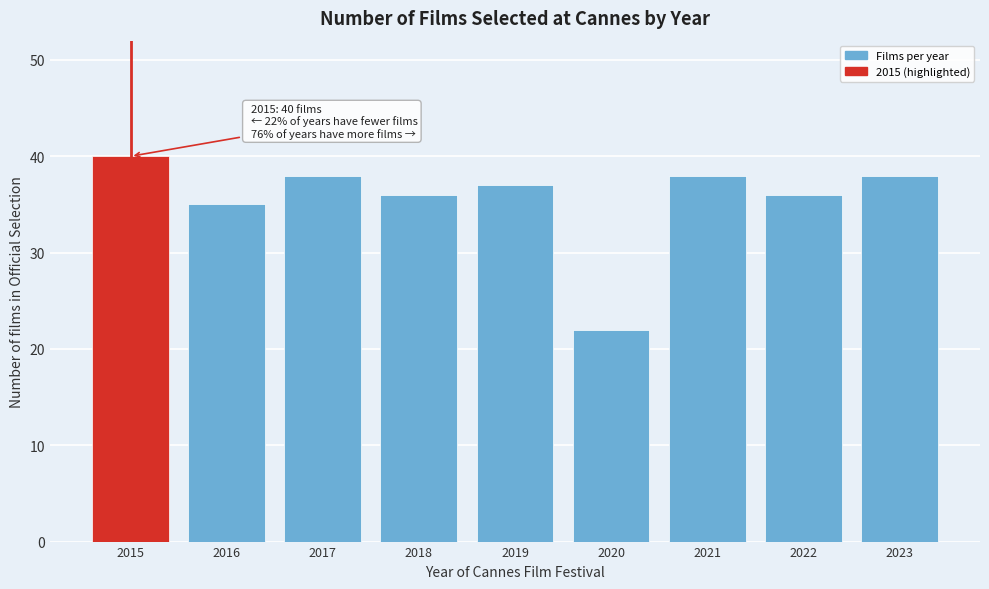

Reading right to left, extract all data points from this chart.

38	36	38	22	37	36	38	35	40